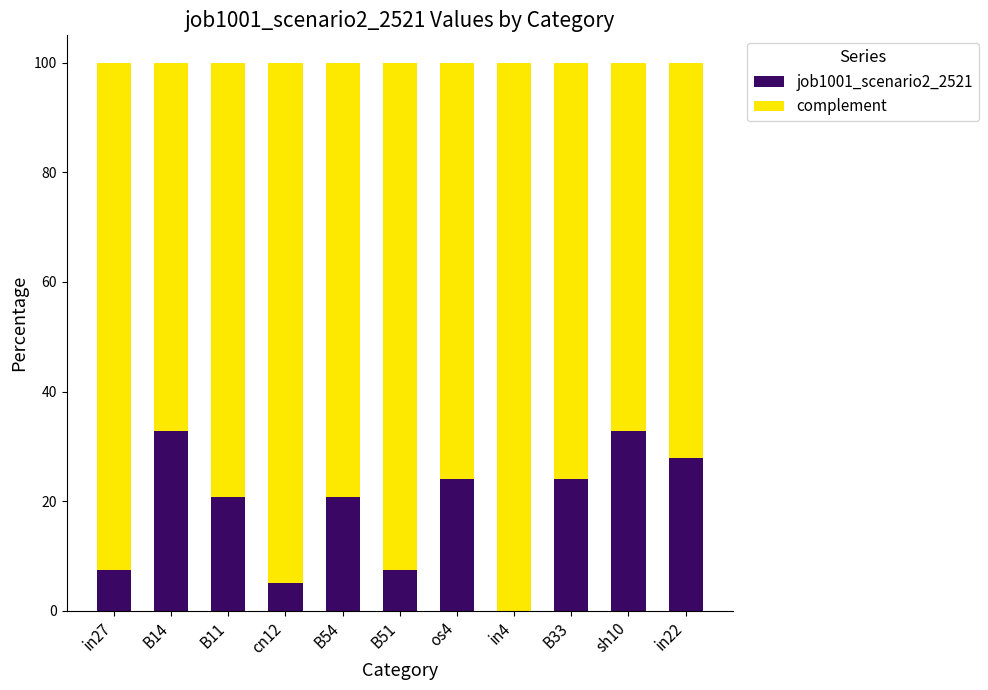

At which label is job1001_scenario2_2521 closest to 0?

in4